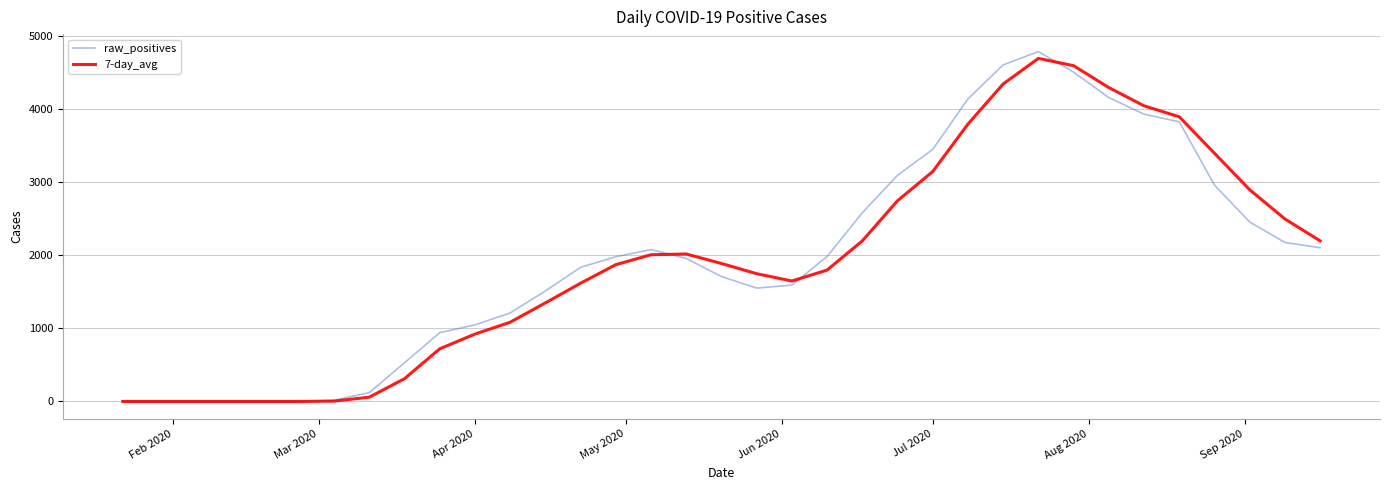

Which series has the largest range (max minus min)?

raw_positives